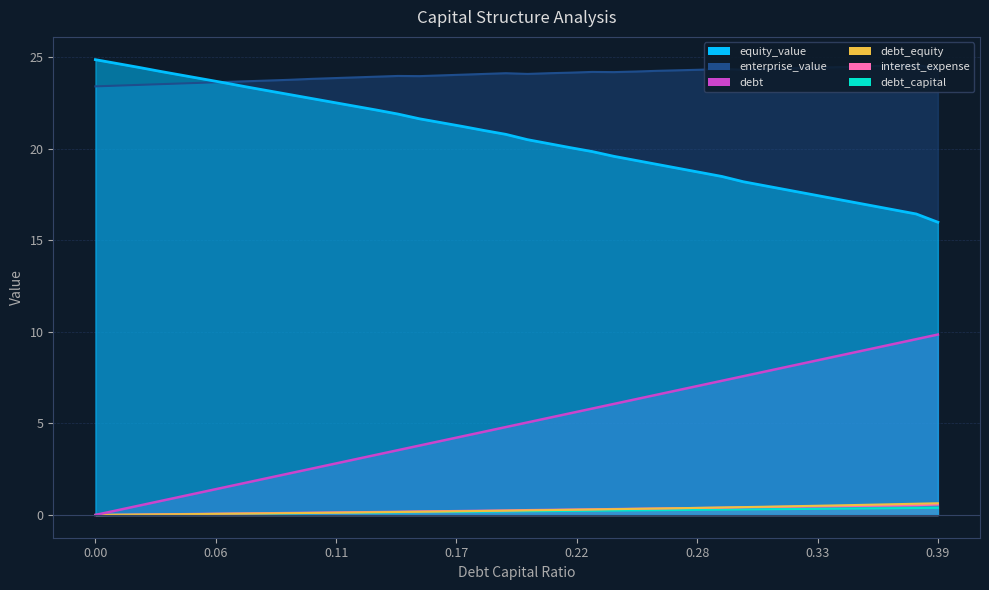

Reading left to right, transcribe all the data shown in this chart.

debt_capital: 0.0	0.0	0.0	0.0	0.0	0.1	0.1	0.1	0.1	0.1	0.1	0.1	0.1	0.1	0.1	0.1	0.2	0.2	0.2	0.2	0.2	0.2	0.2	0.2	0.2	0.2	0.3	0.3	0.3	0.3	0.3	0.3	0.3	0.3	0.3	0.3	0.4	0.4	0.4	0.4
enterprise_value: 23.4	23.4	23.5	23.5	23.6	23.6	23.6	23.7	23.7	23.8	23.8	23.9	23.9	23.9	24.0	24.0	24.0	24.1	24.1	24.1	24.1	24.1	24.2	24.2	24.2	24.2	24.3	24.3	24.3	24.4	24.3	24.4	24.4	24.4	24.4	24.5	24.5	24.6	24.6	24.4
debt: 0.0	0.3	0.5	0.8	1.0	1.3	1.5	1.8	2.0	2.3	2.5	2.8	3.0	3.3	3.5	3.8	4.0	4.3	4.5	4.8	5.1	5.3	5.6	5.8	6.1	6.3	6.6	6.8	7.1	7.3	7.6	7.8	8.1	8.3	8.6	8.8	9.1	9.3	9.6	9.9
interest_expense: 0.0	0.0	0.0	0.0	0.1	0.1	0.1	0.1	0.1	0.1	0.1	0.1	0.2	0.2	0.2	0.2	0.2	0.2	0.2	0.2	0.3	0.3	0.3	0.3	0.3	0.3	0.4	0.4	0.4	0.4	0.4	0.4	0.4	0.5	0.5	0.5	0.5	0.5	0.5	0.6
debt_equity: 0.0	0.0	0.0	0.0	0.0	0.1	0.1	0.1	0.1	0.1	0.1	0.1	0.1	0.1	0.2	0.2	0.2	0.2	0.2	0.2	0.2	0.3	0.3	0.3	0.3	0.3	0.4	0.4	0.4	0.4	0.4	0.4	0.5	0.5	0.5	0.5	0.6	0.6	0.6	0.6
equity_value: 24.9	24.7	24.4	24.2	24.0	23.8	23.6	23.4	23.2	23.0	22.8	22.5	22.3	22.1	21.9	21.6	21.4	21.2	21.0	20.8	20.5	20.3	20.1	19.9	19.6	19.4	19.1	18.9	18.7	18.5	18.2	18.0	17.8	17.5	17.3	17.1	16.9	16.7	16.4	16.0